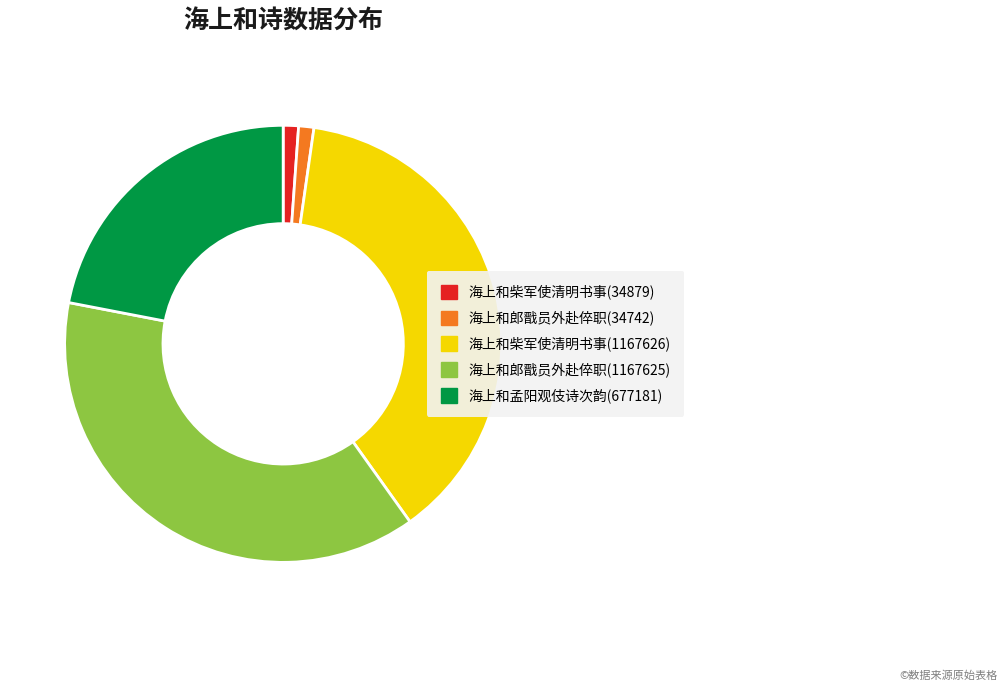

Between 海上和柴军使清明书事(34879) and 海上和柴军使清明书事(1167626), which is larger?

海上和柴军使清明书事(1167626)